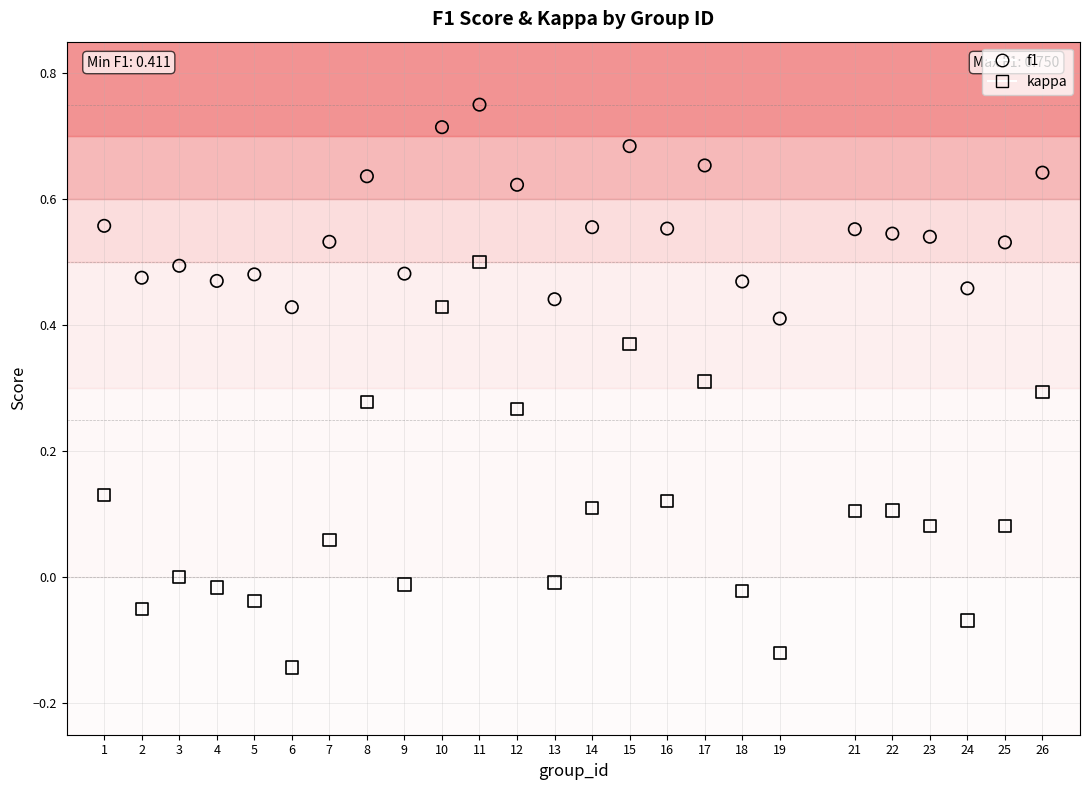

Which series contains the highest Y value?

f1